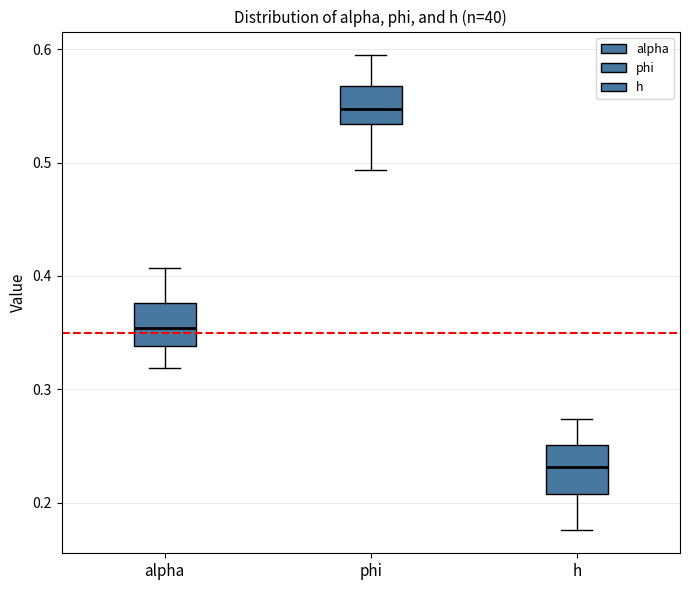

Where does the lower whisker of the box for alpha end on the y-axis? The values are not printed on the chart, so give them approximately, as read against the axis.

0.32